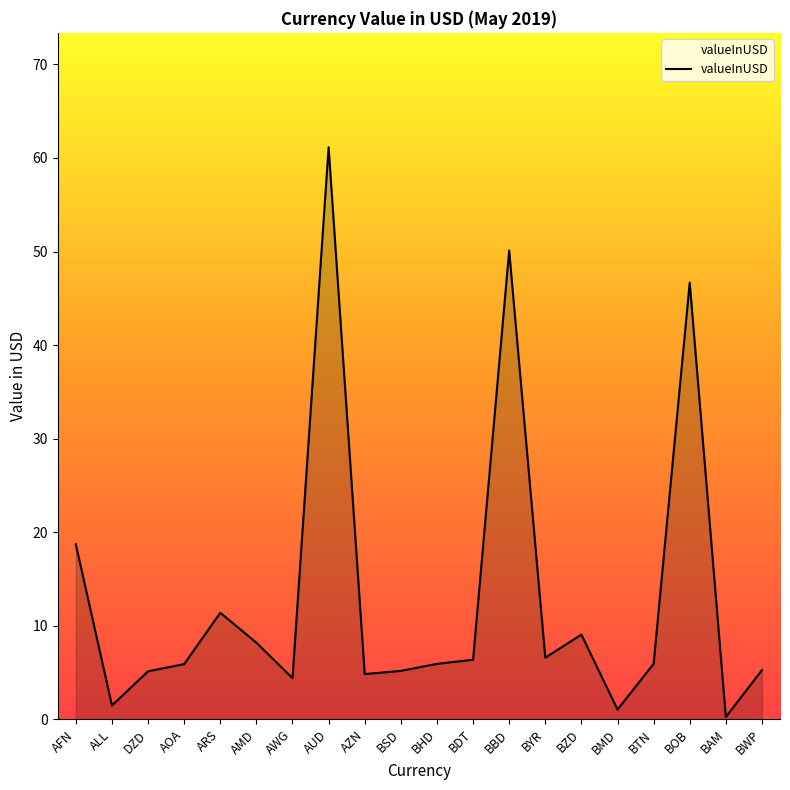

Is it true that the value at BMD is 1.0?

True